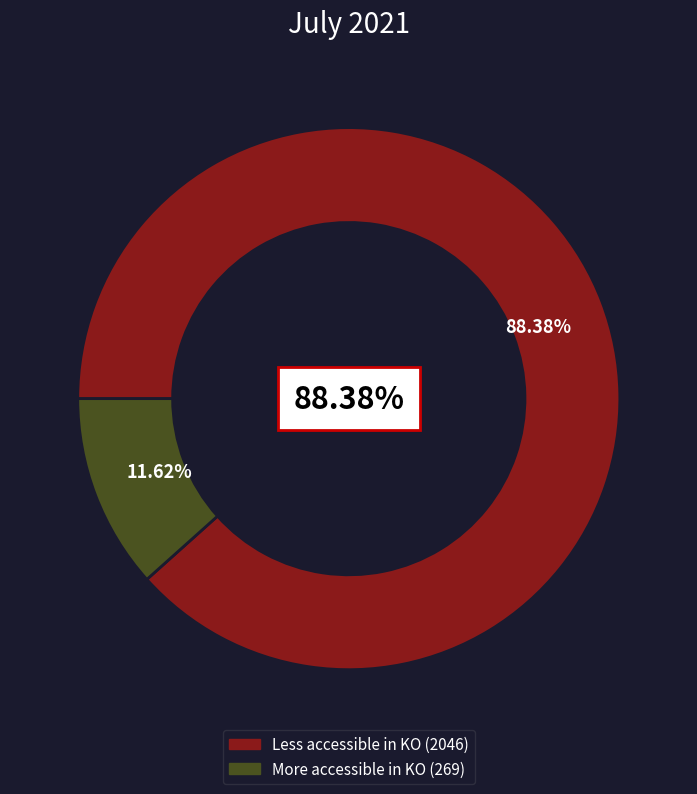

Combined, what portion of the pie is More accessible in KO and Less accessible in KO?

100.0%